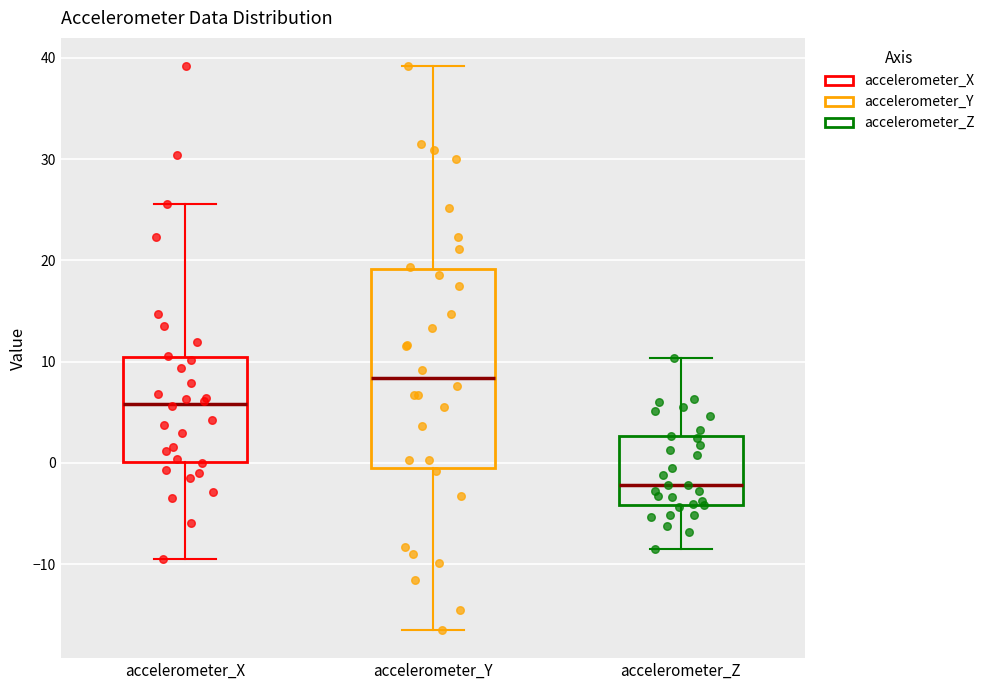

Which box has the highest median line?

accelerometer_Y